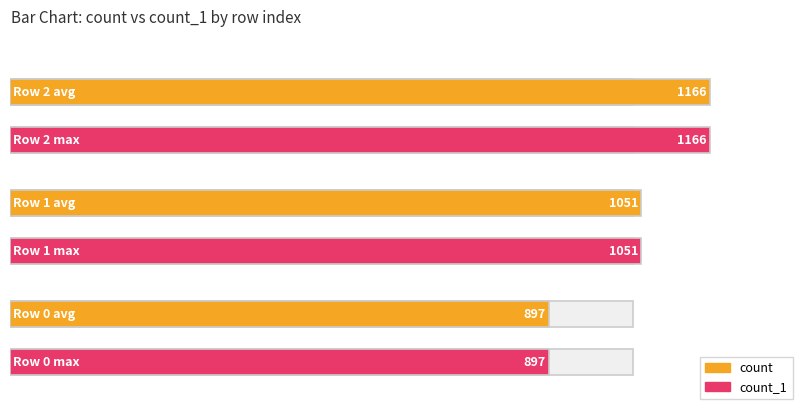

Is the value of count_1 at 1 greater than the value of count at 1?

No